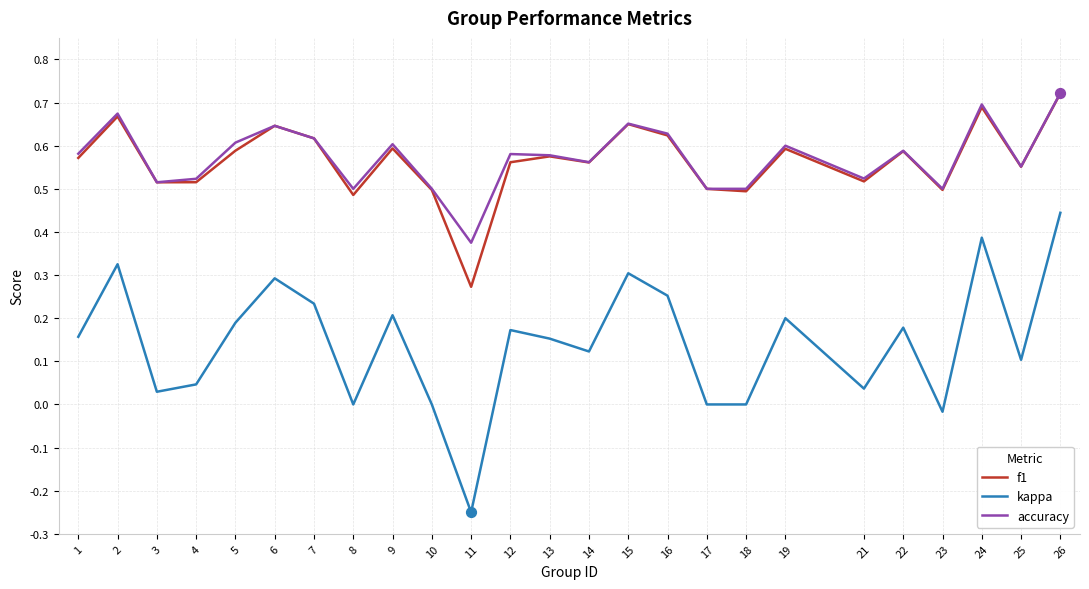

Which series has the widest spread of values?

kappa